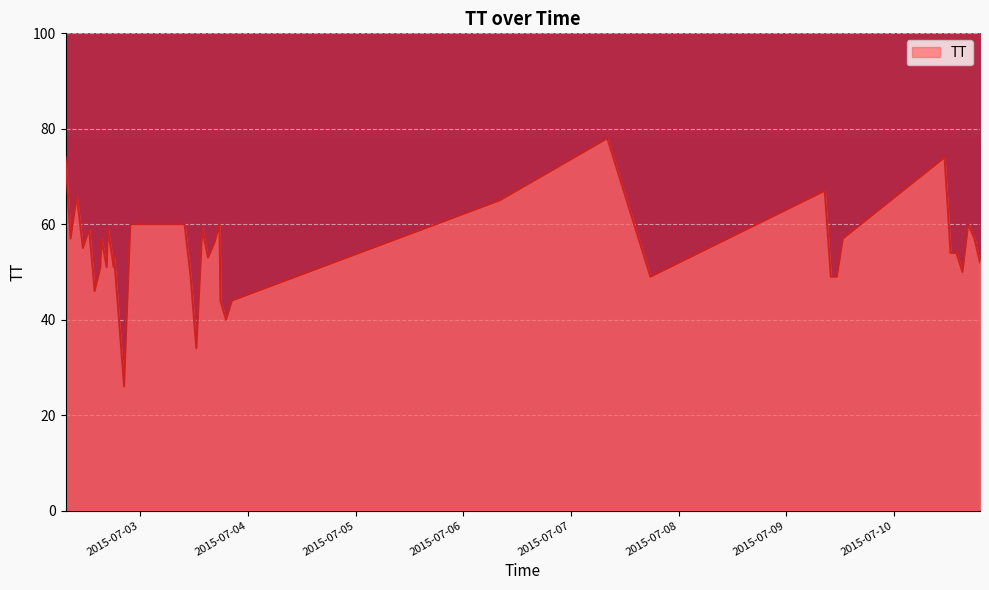

What is the difference between the second highest and minimum values?

48